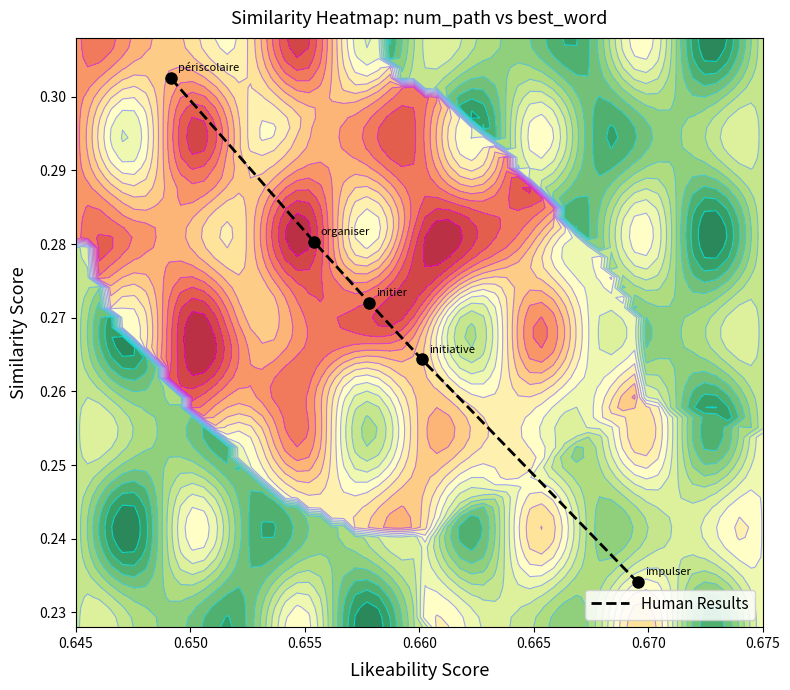

Reading right to left, what are all the values shown in this chart?

0.2	0.3	0.3	0.3	0.3